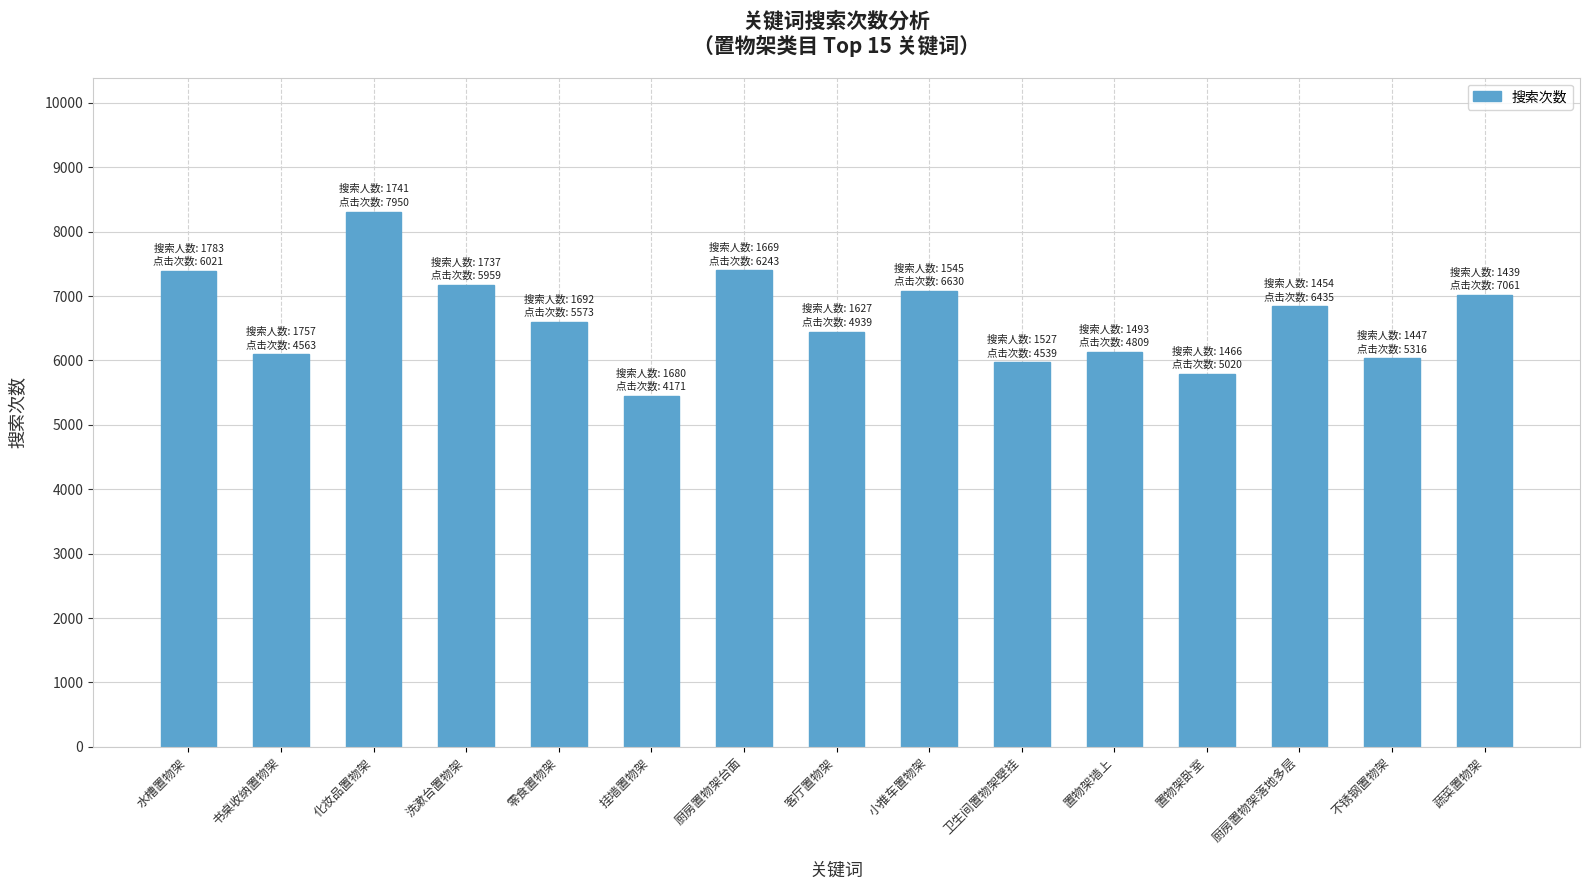

Where is the data nearest to the value 6882?

厨房置物架落地多层